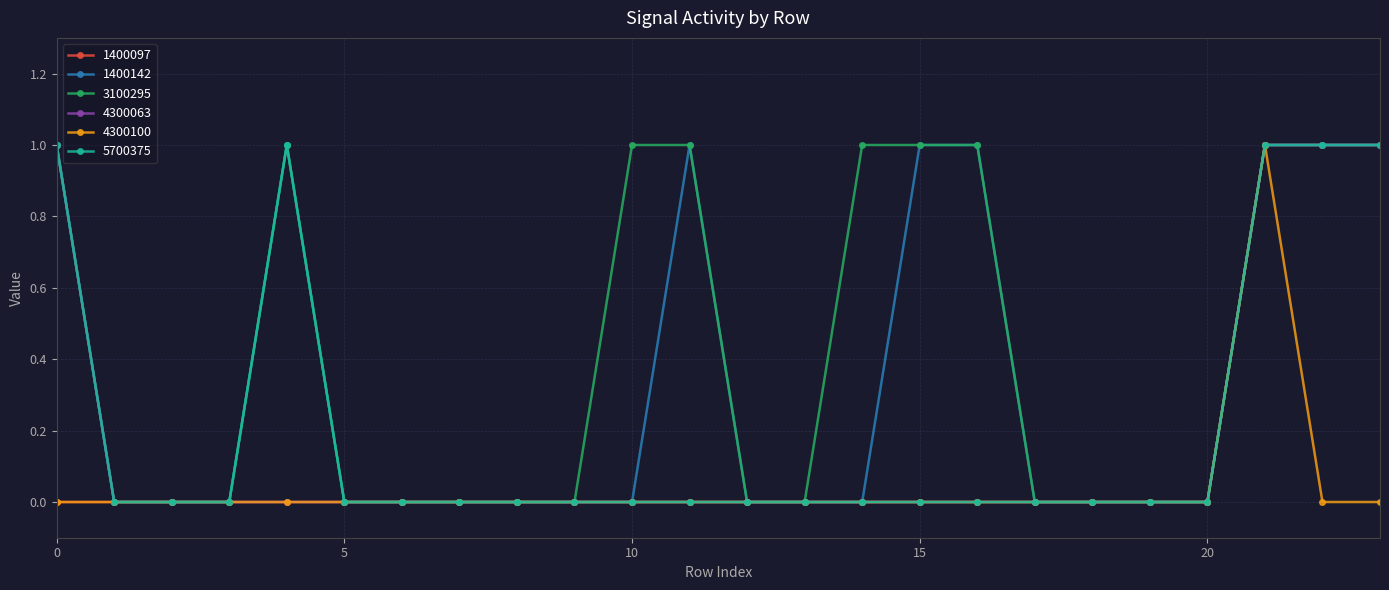

How many series are shown in this chart?

6